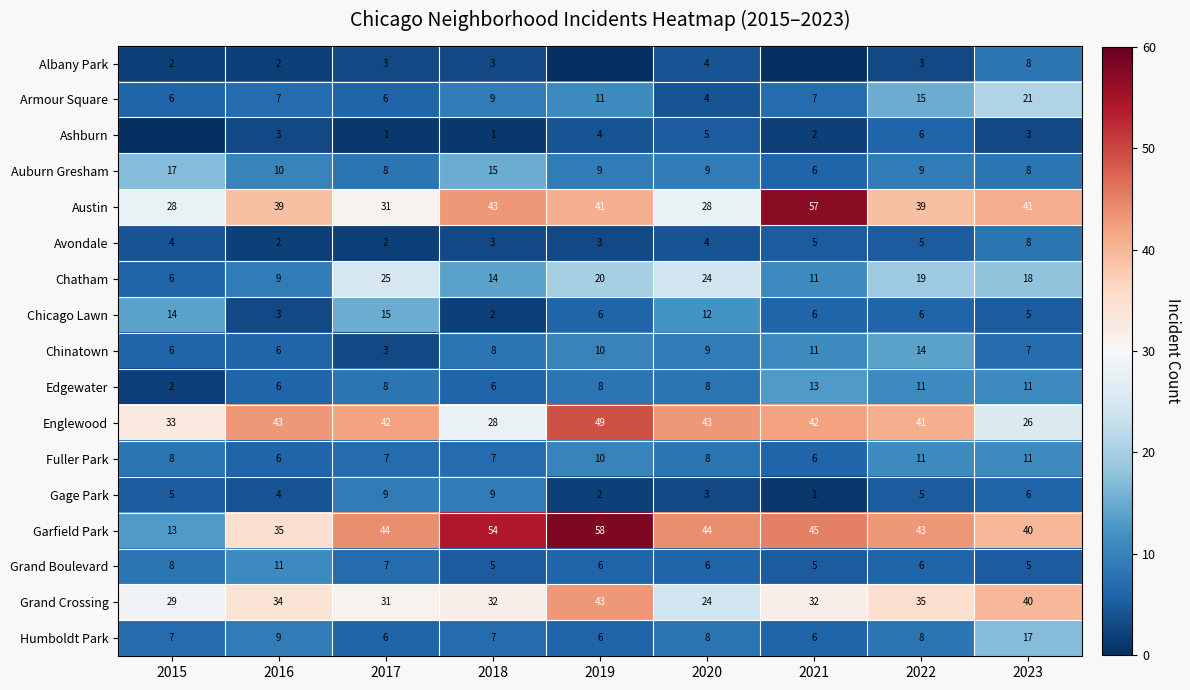

What value does the Auburn Gresham series have at 2016?

10